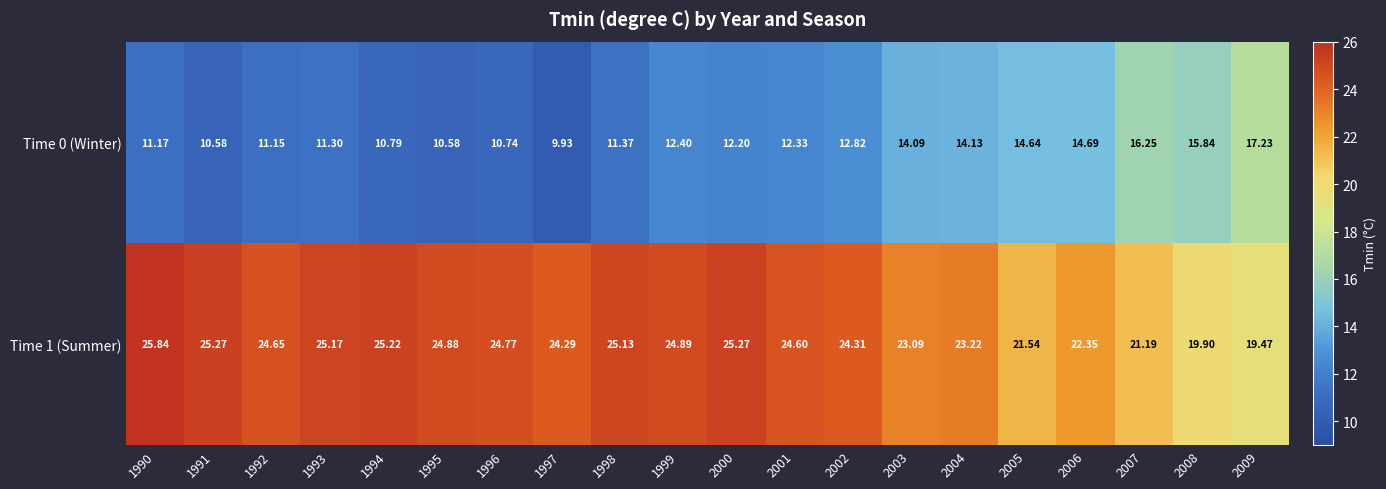

Rank the series by their average value, from highest to lowest.

Time 1 (Summer), Time 0 (Winter)